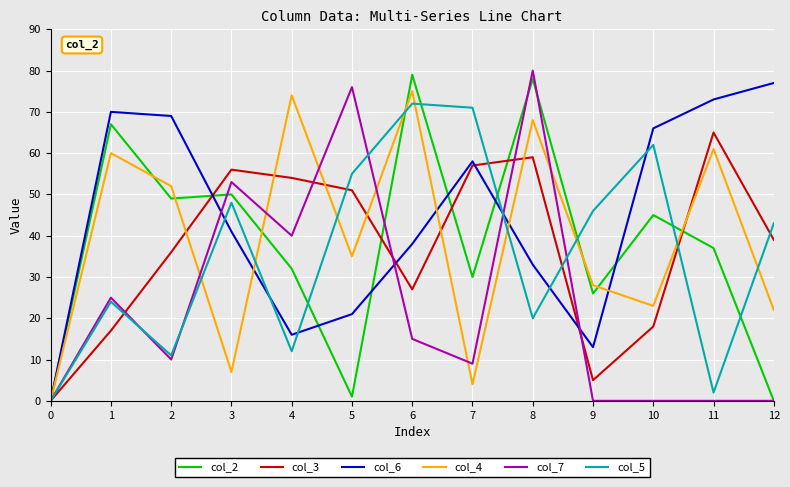

How many lines are shown in the chart?

6